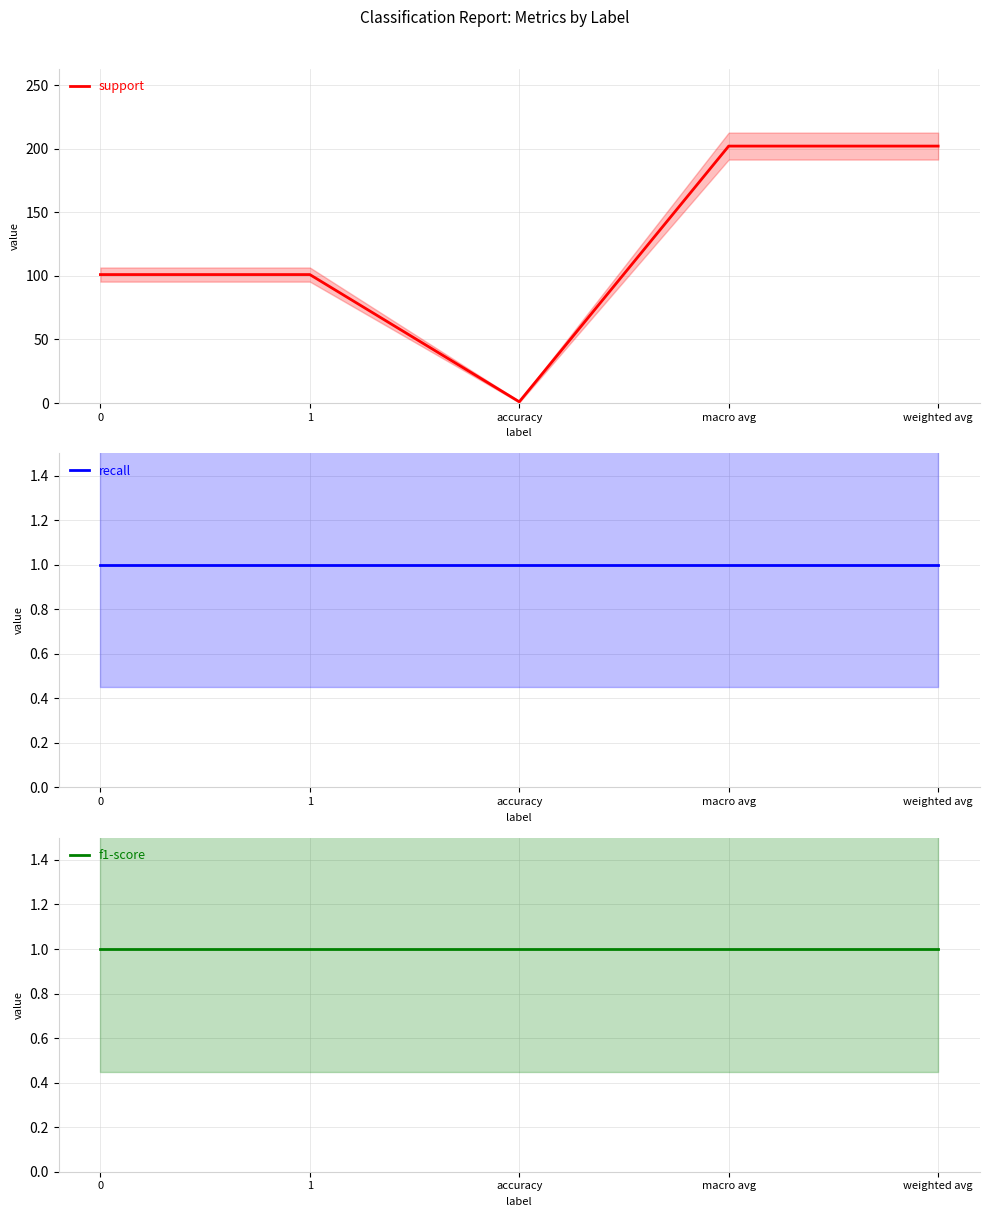

What are all the series names shown in the legend?

support, recall, f1-score